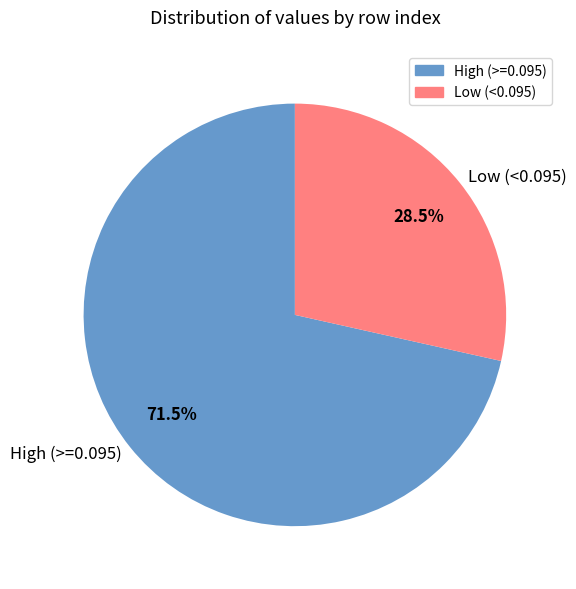

Does any single category account for the majority?

Yes